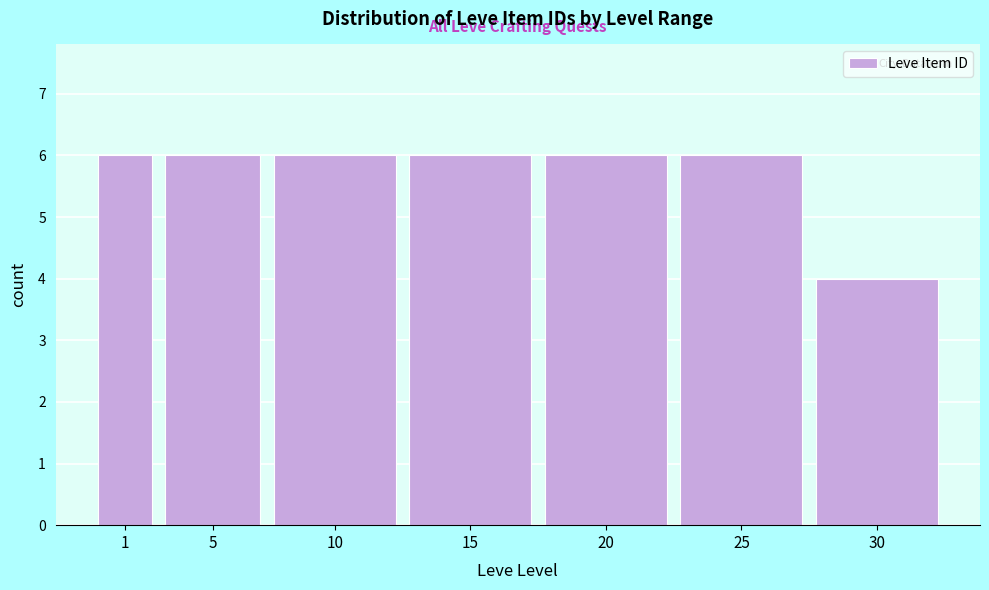

Reading left to right, transcribe all the data shown in this chart.

1=6	5=6	10=6	15=6	20=6	25=6	30=4